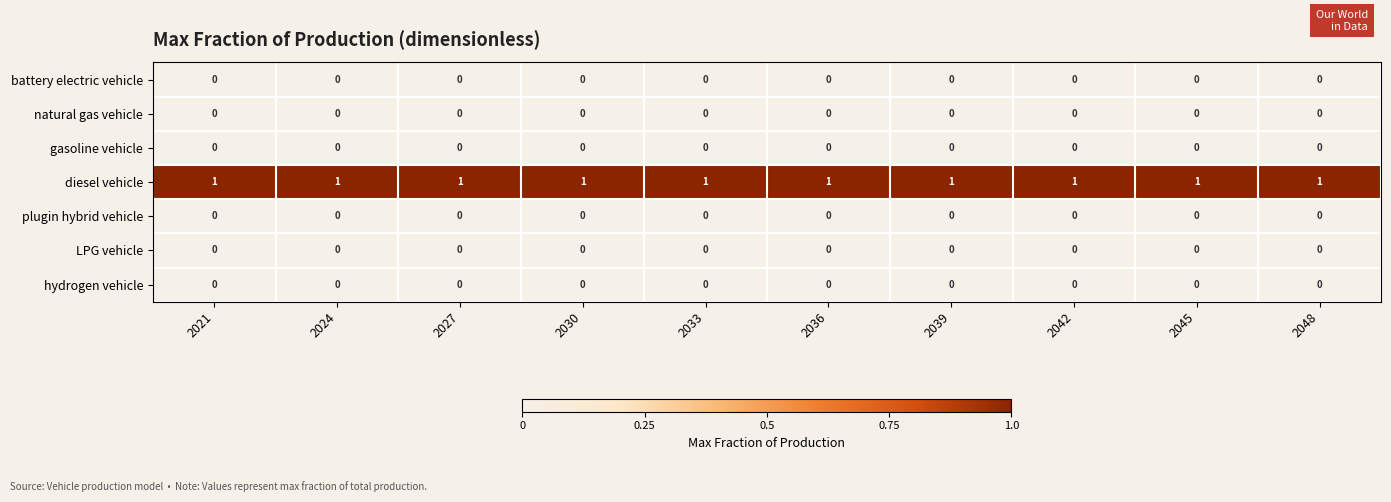

Which series has the largest total across all categories?

diesel vehicle